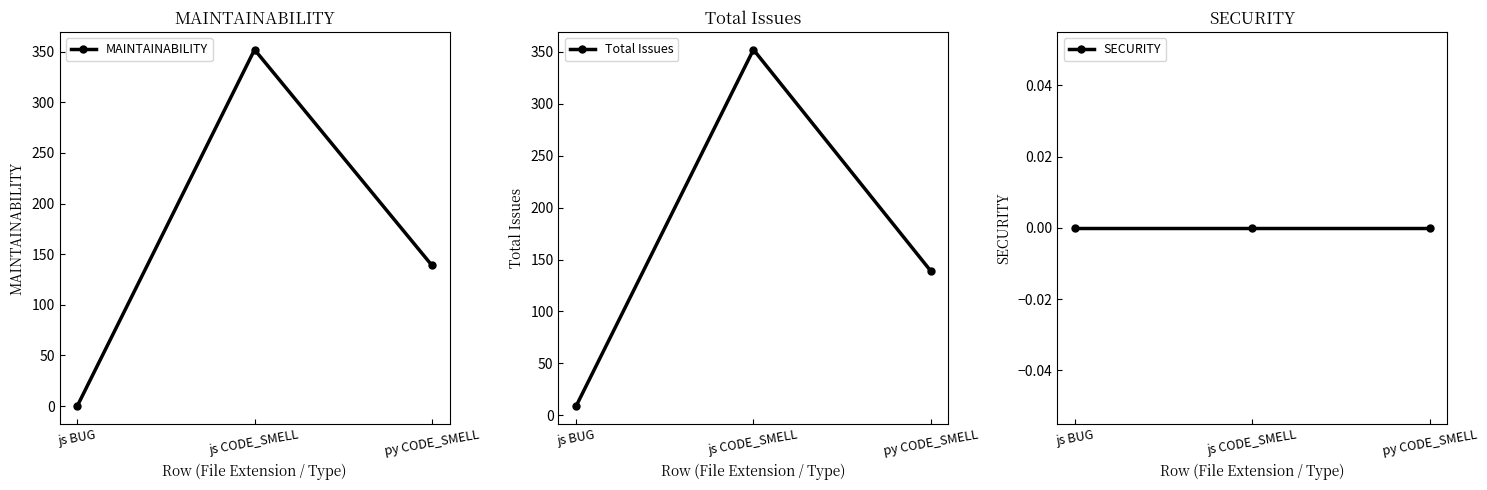

Reading left to right, transcribe all the data shown in this chart.

MAINTAINABILITY: js BUG=0	js CODE_SMELL=352	py CODE_SMELL=139
Total Issues: js BUG=9	js CODE_SMELL=352	py CODE_SMELL=139
SECURITY: js BUG=0	js CODE_SMELL=0	py CODE_SMELL=0